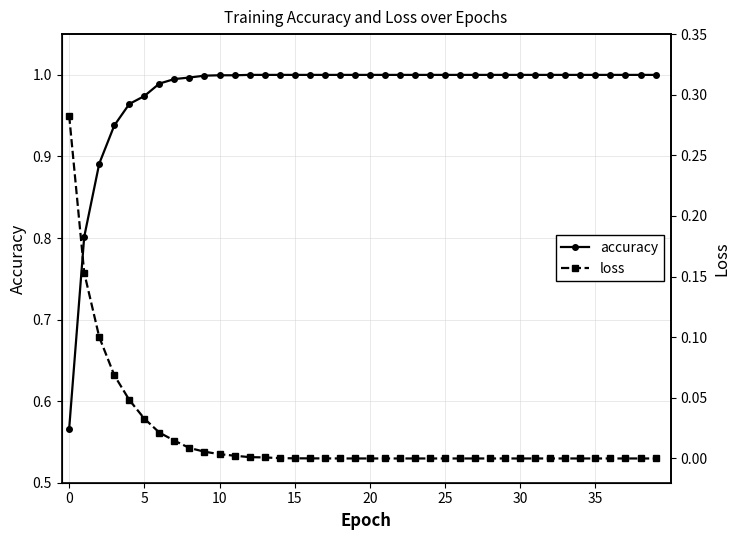

Is this an area chart (filled region under the line)?

No